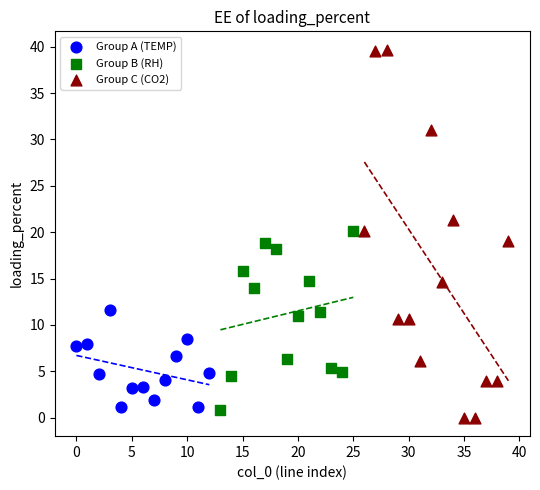

Which series contains the highest Y value?

Group C (CO2)